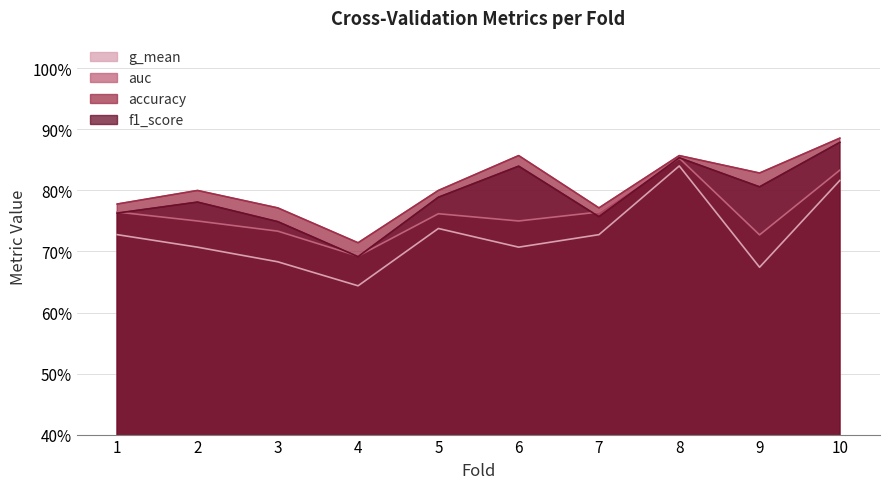

What is the minimum value for auc?

0.7